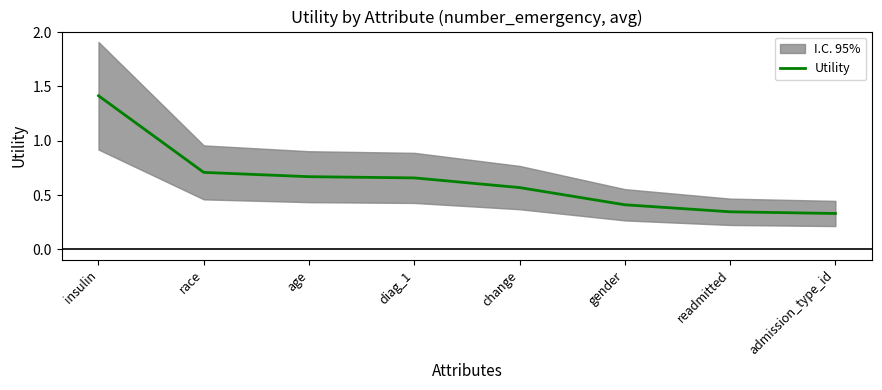

How many values are between 0 and 1?

7